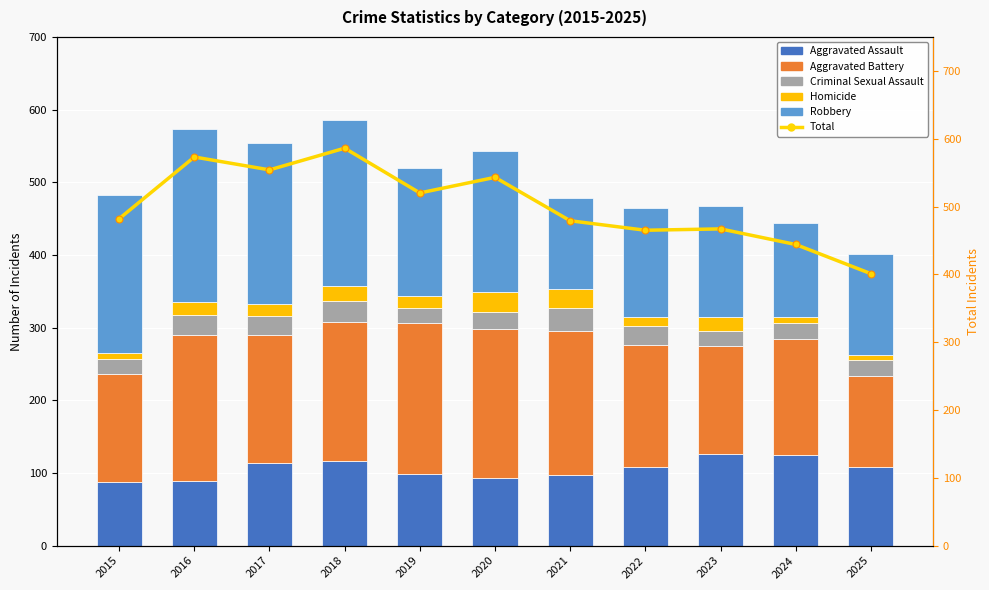

How many values in the Criminal Sexual Assault series exceed 24?

5